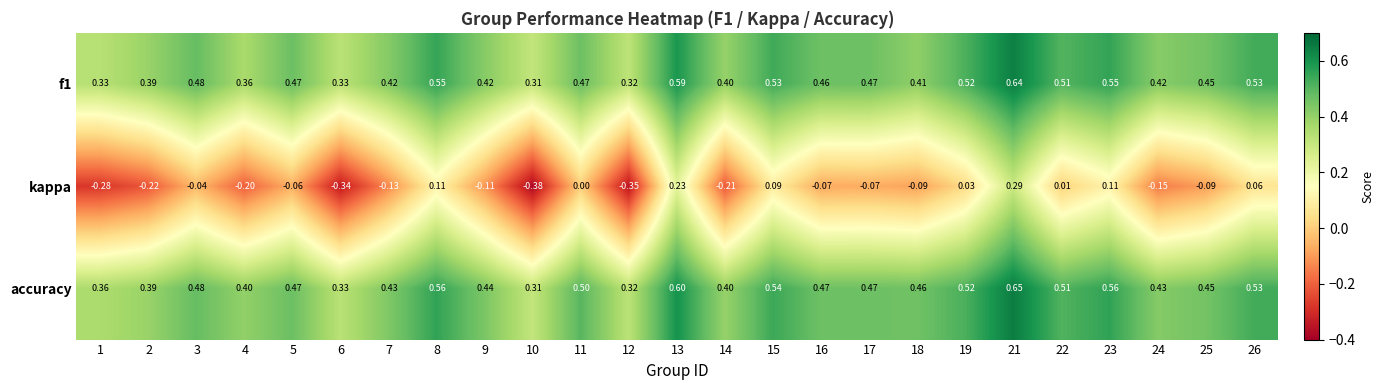

Which series has the largest total across all categories?

accuracy